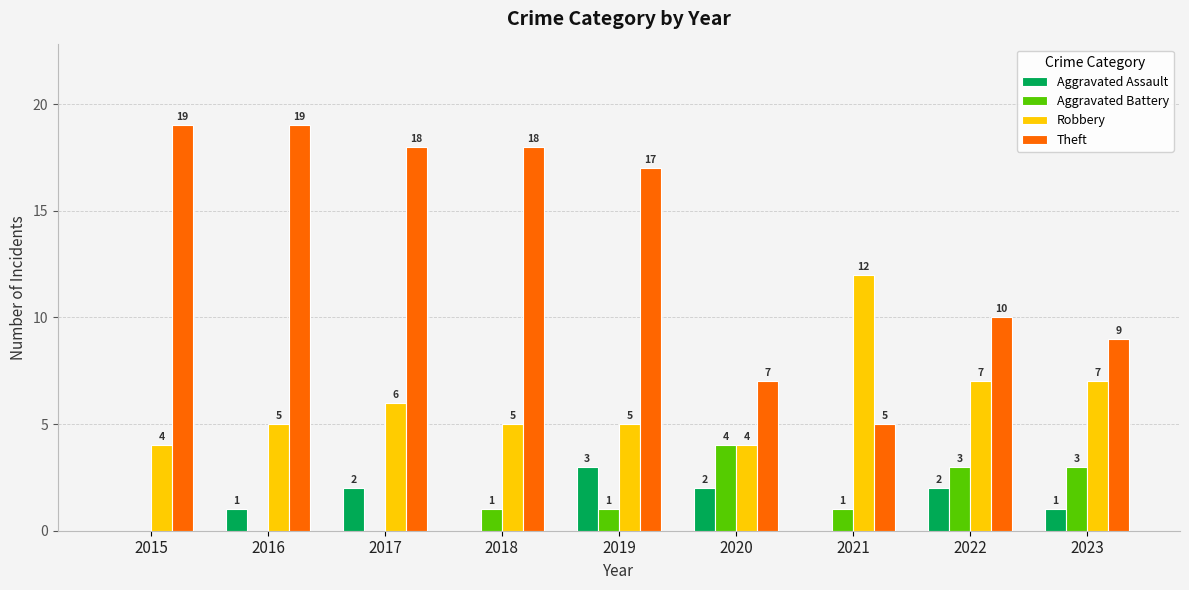

Is the value of Theft at 2017 greater than the value of Aggravated Assault at 2023?

Yes